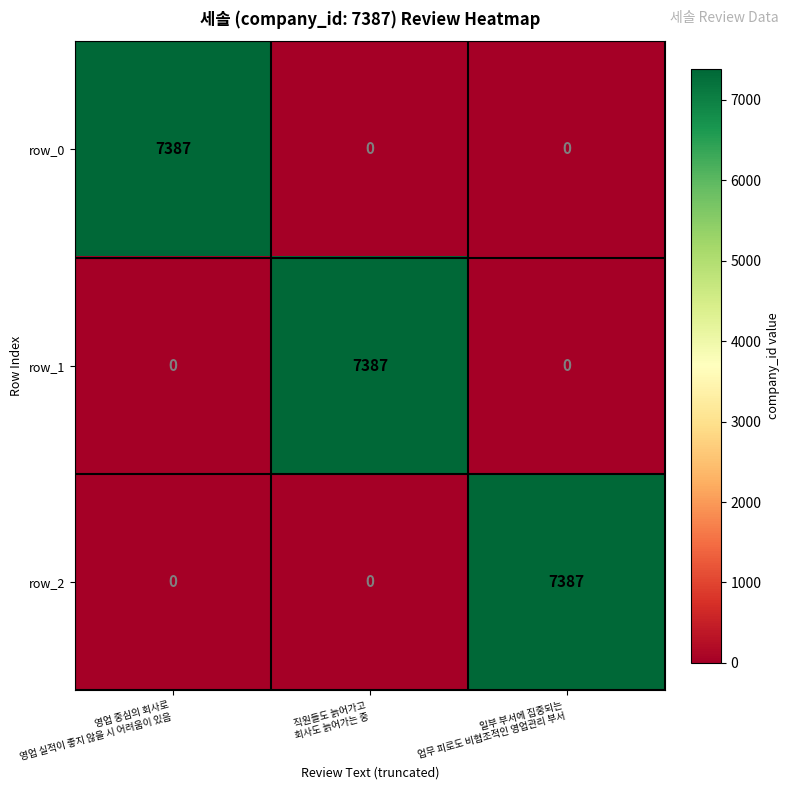

The value of row_2 at 직원들도 늙어가고
회사도 늙어가는 중 is 4548. True or false?

False